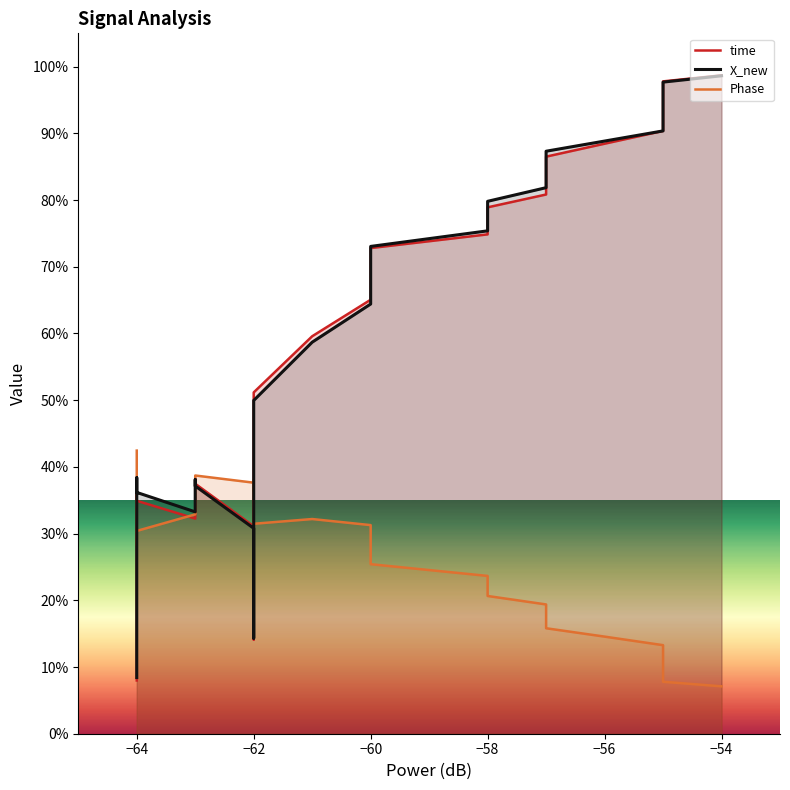

What are all the series names shown in the legend?

time, X_new, Phase